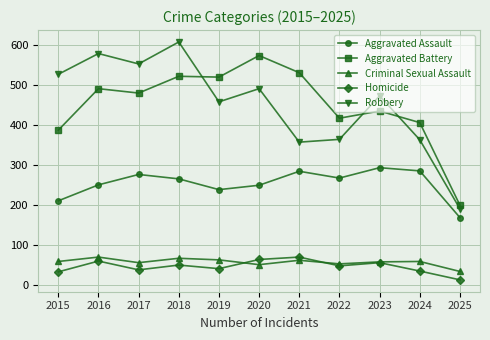

True or false: Aggravated Assault has more than 1 interior local peaks.

True